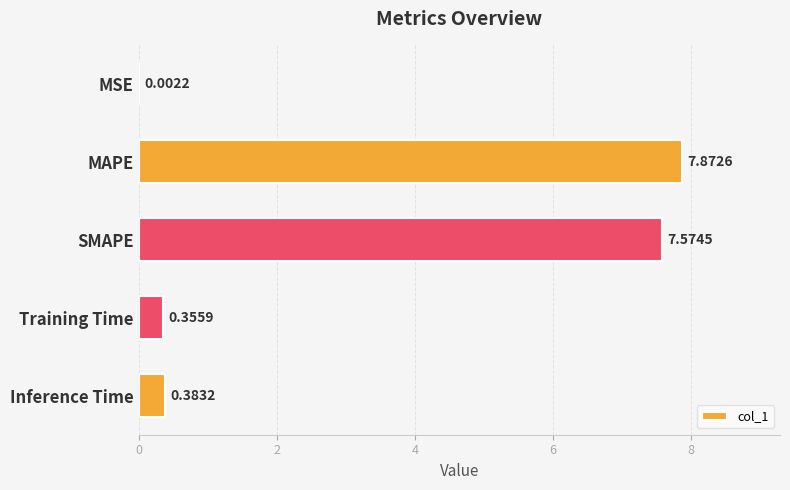

Are the bars horizontal?

Yes